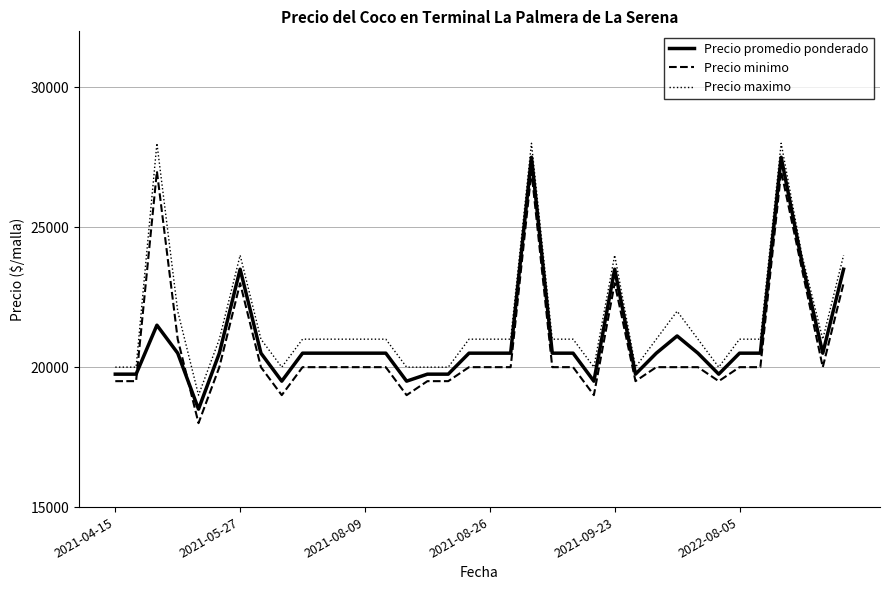

Rank the series by their average value, from lowest to highest.

Precio minimo, Precio promedio ponderado, Precio maximo